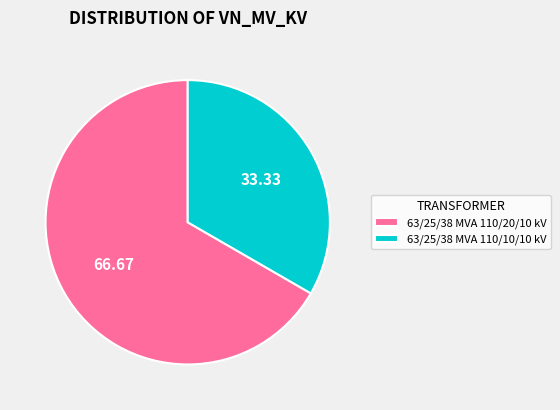

Rank the categories by value from highest to lowest.

63/25/38 MVA 110/20/10 kV, 63/25/38 MVA 110/10/10 kV